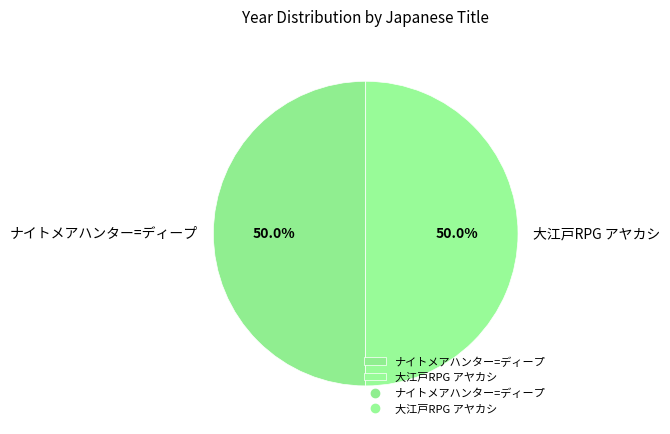

What is the total percentage of ナイトメアハンター=ディープ and 大江戸RPG アヤカシ?

100.0%